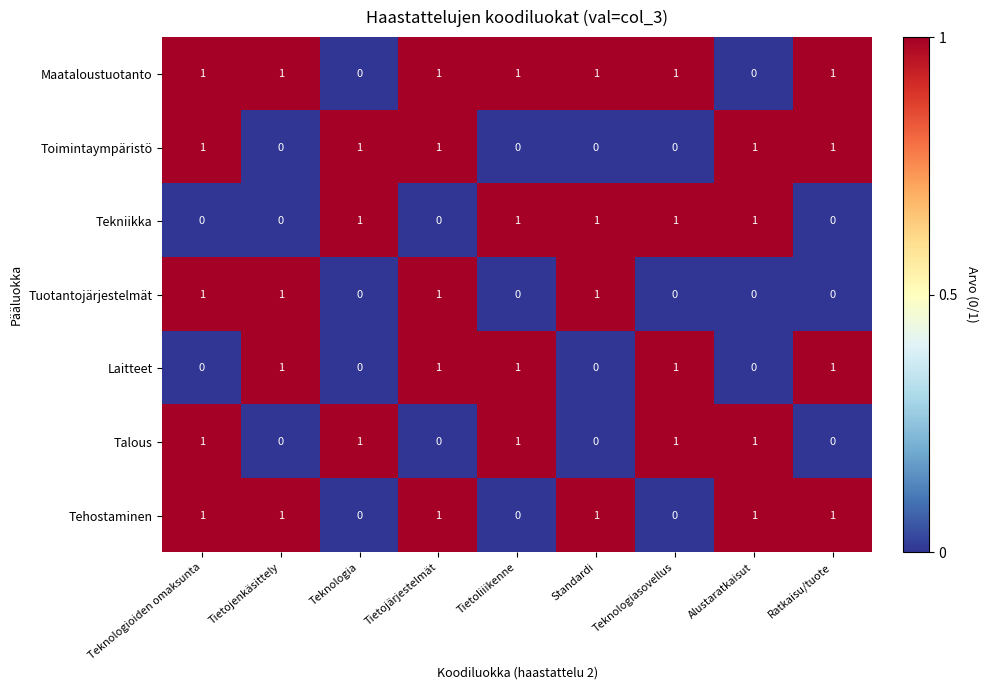

How many series are shown in this chart?

7